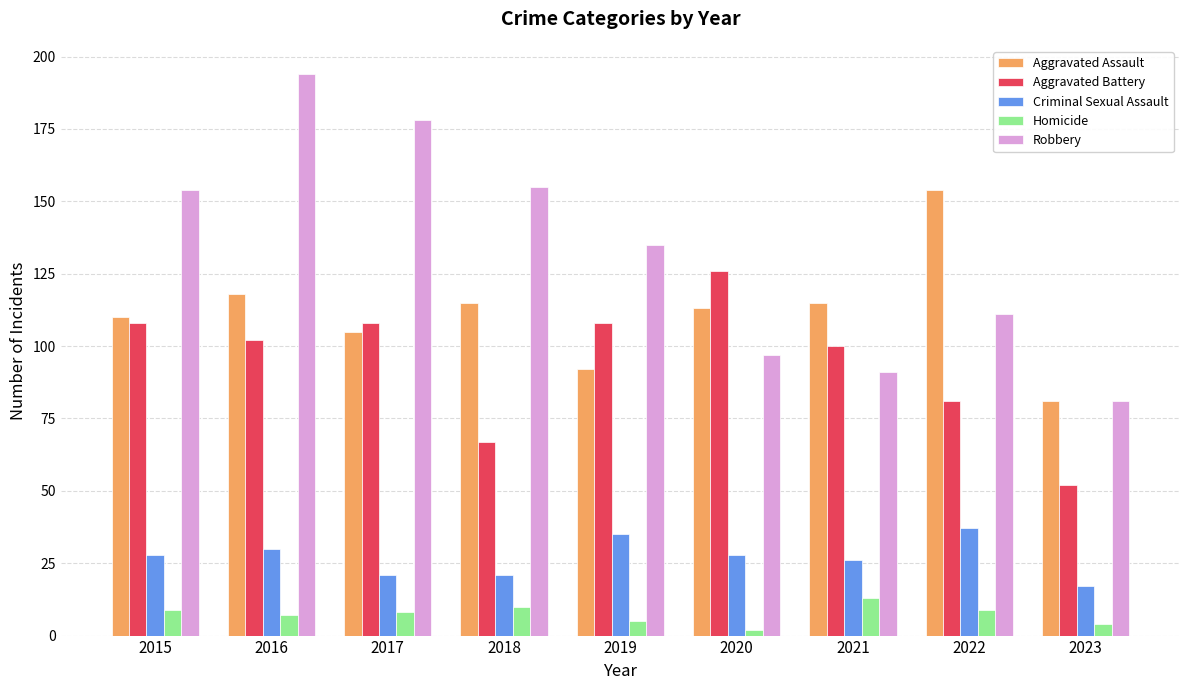

How many data points in Homicide are less than 8?

4